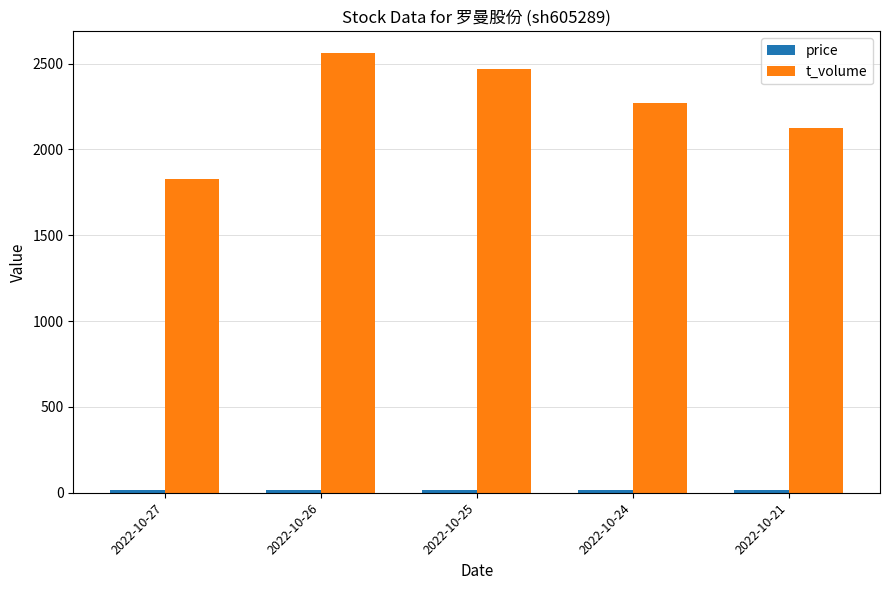

List the labels in order of t_volume value, smallest first.

2022-10-27, 2022-10-21, 2022-10-24, 2022-10-25, 2022-10-26